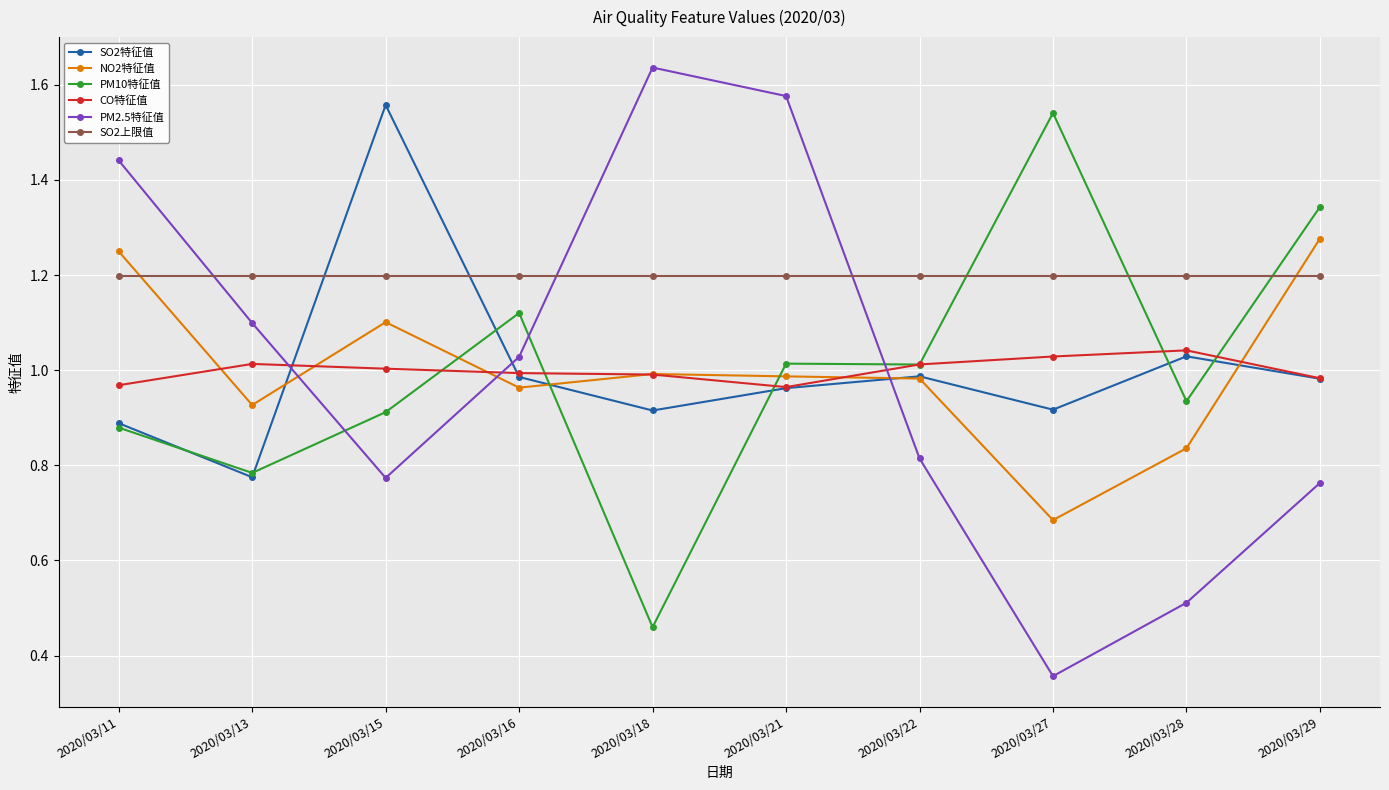

What is the sum of all SO2特征值 values?

10.0